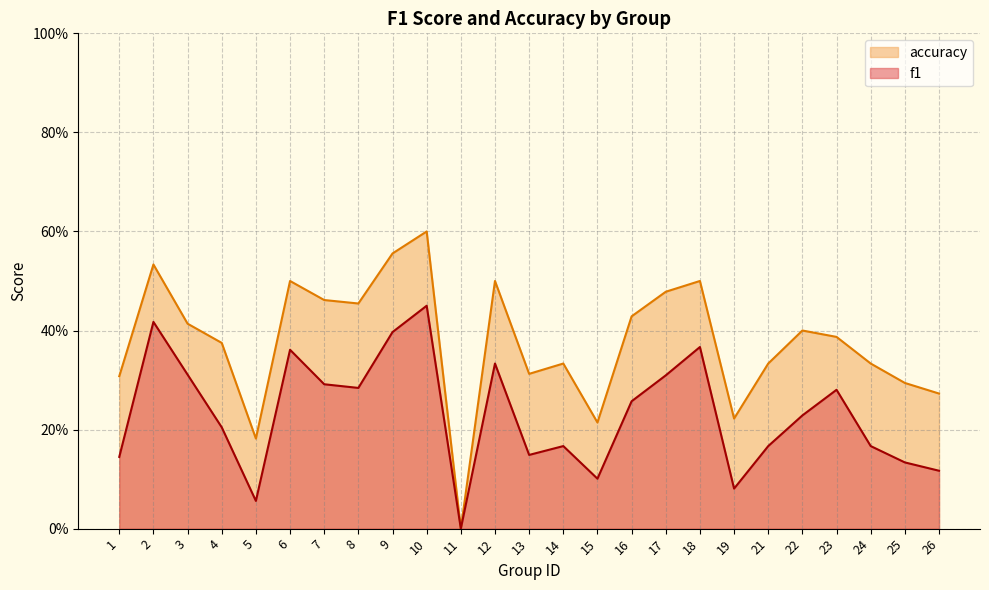

How many interior local peaks does the f1 series have?

7